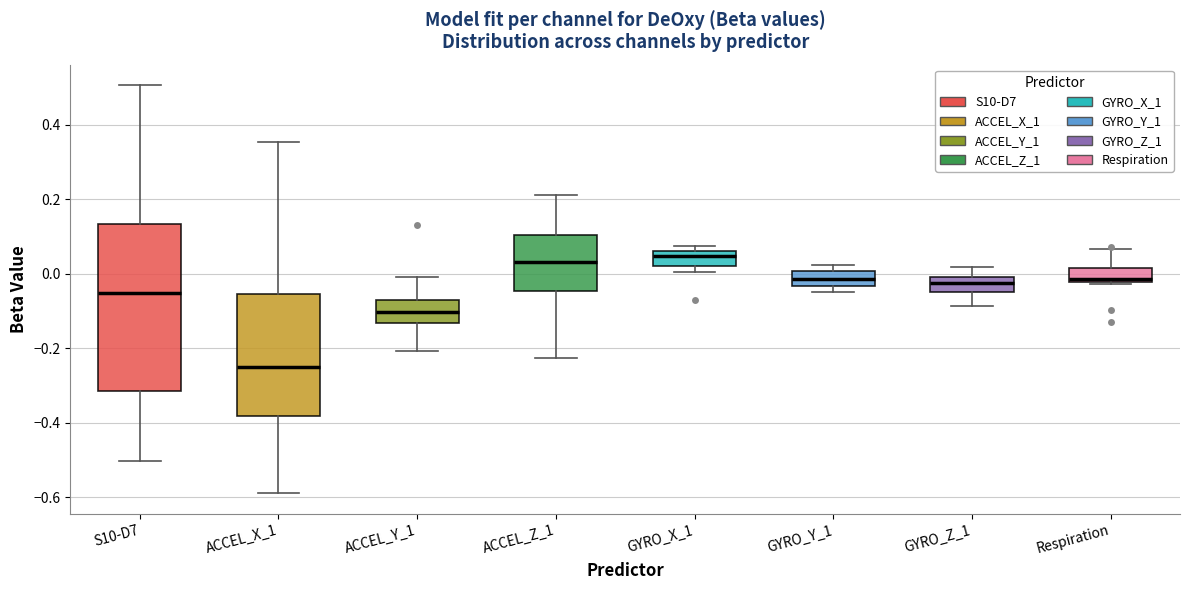

Where does the median line of the box for ACCEL_Z_1 sit on the y-axis? The values are not printed on the chart, so give them approximately, as read against the axis.

0.04